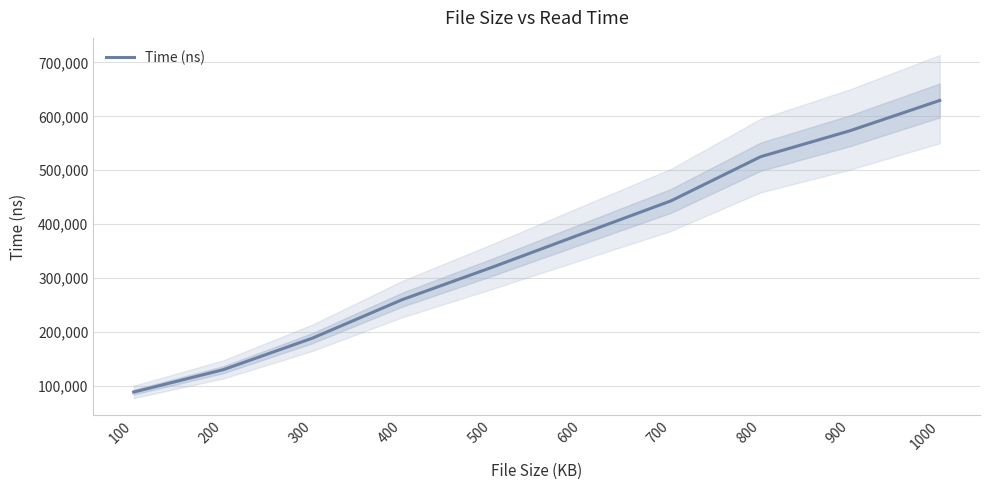

What is the sum of all values?

3537711